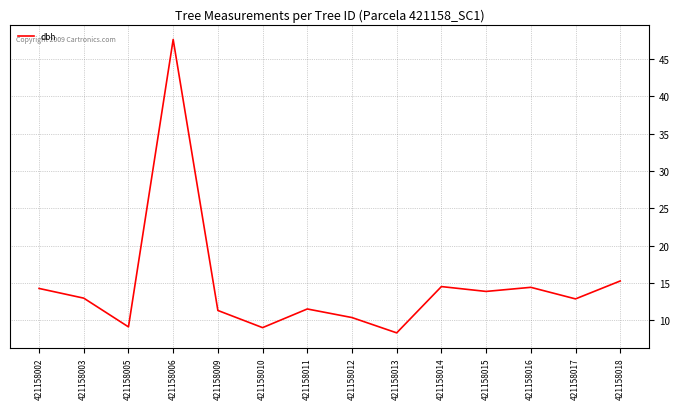

How many lines are shown in the chart?

1